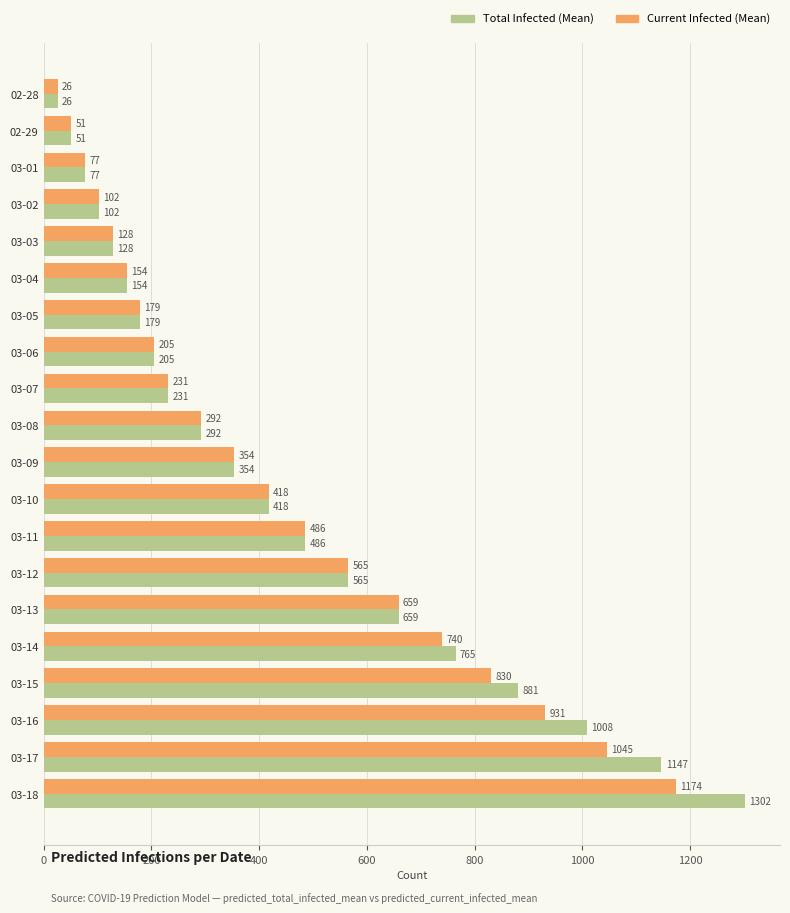

At which category is the sum across all series the highest?

03-18